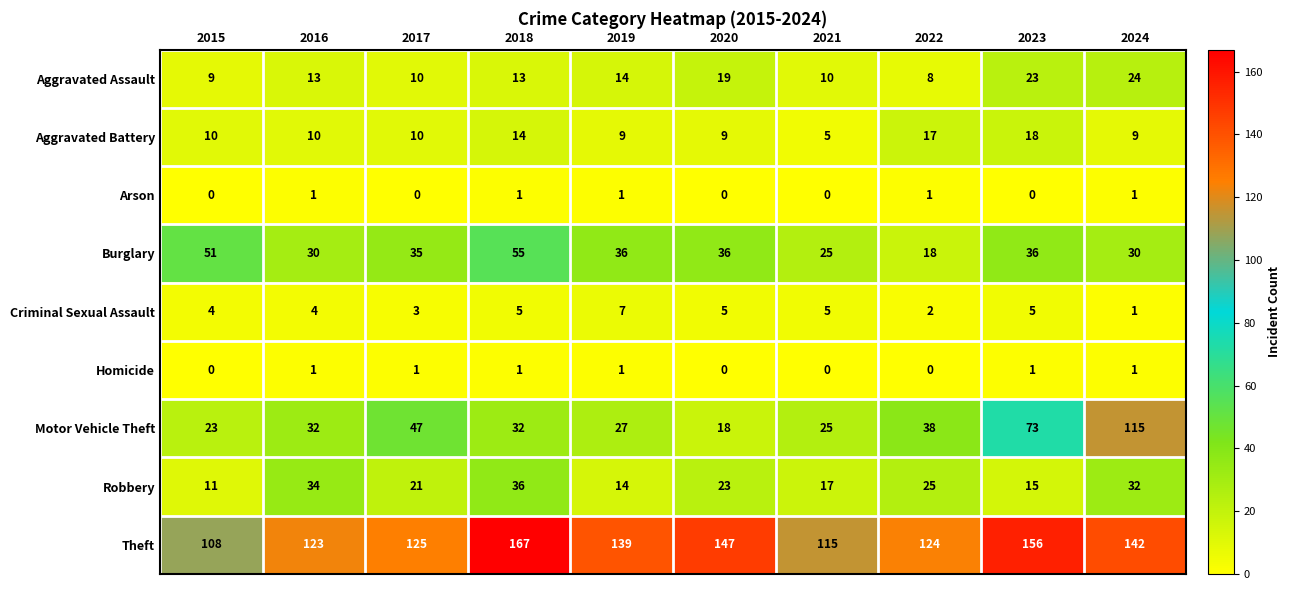

How many series are shown in this chart?

9